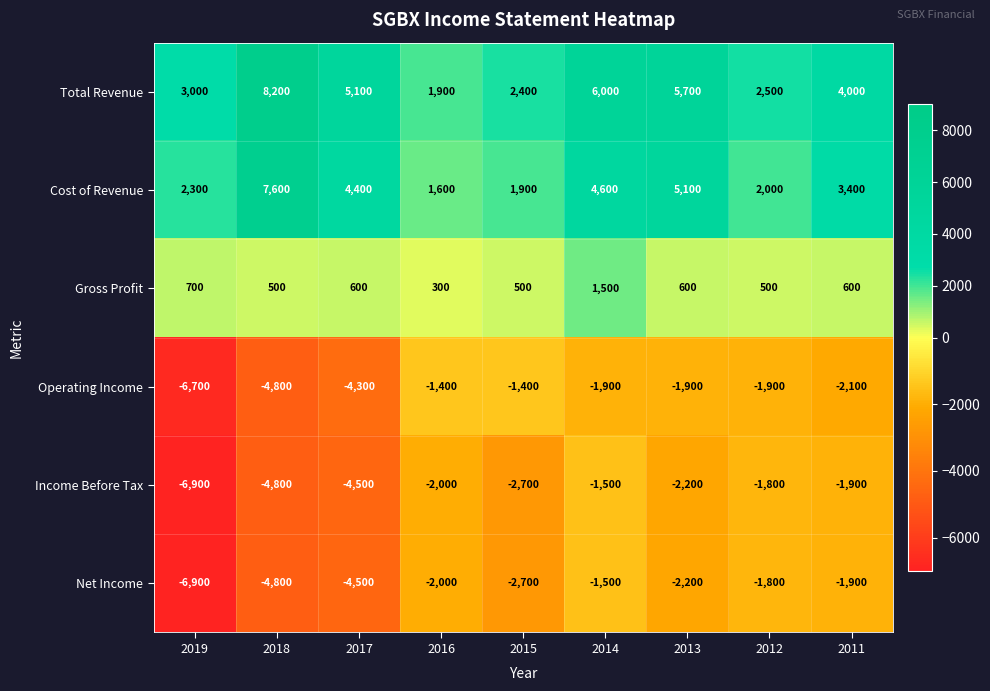

Which label corresponds to the smallest value in the chart?

2019